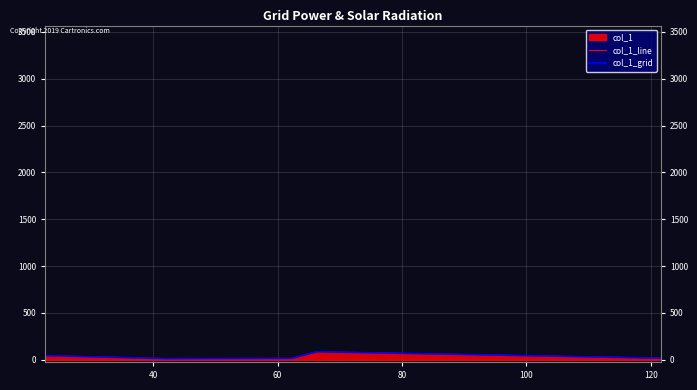

At which category does the chart reach its minimum across all series?

40